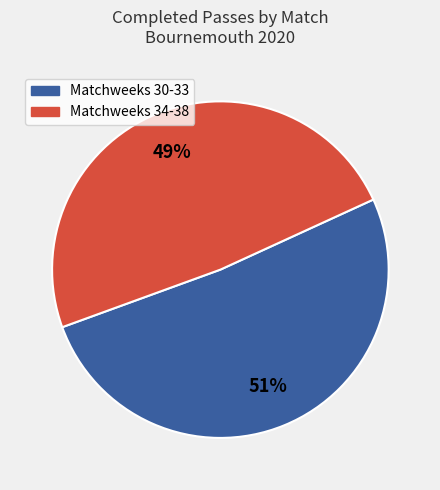

To the nearest percent, what is the average slice percentage?

50%